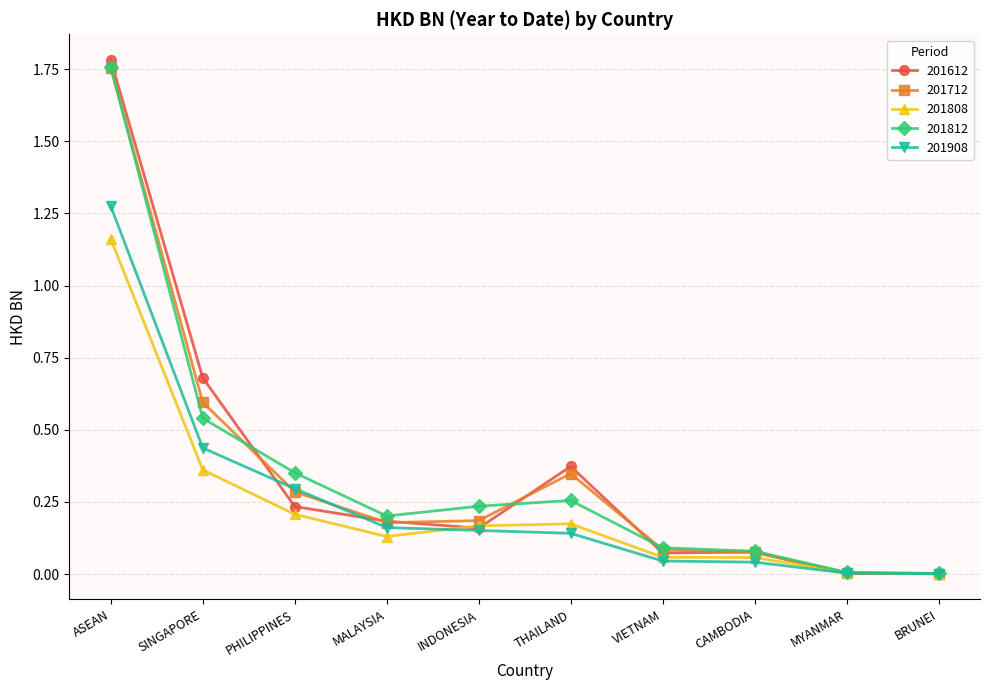

What is the label of the 4th point from the right?

VIETNAM